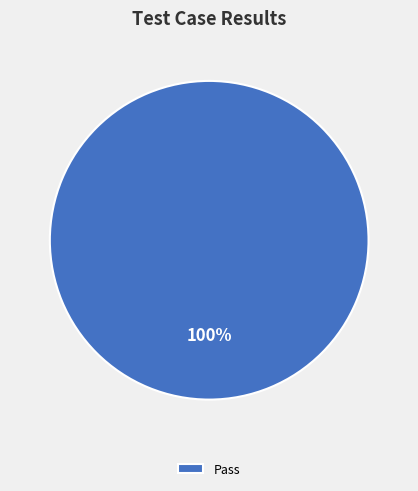

How many segments does this pie chart have?

1